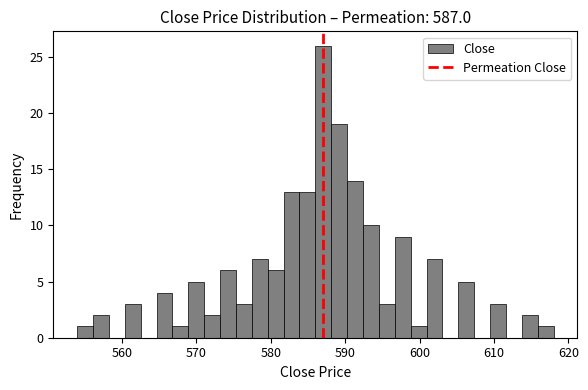

Around what value on the x-axis is the tallest bar? Give the approximate position of its centre, as read against the axis.

587